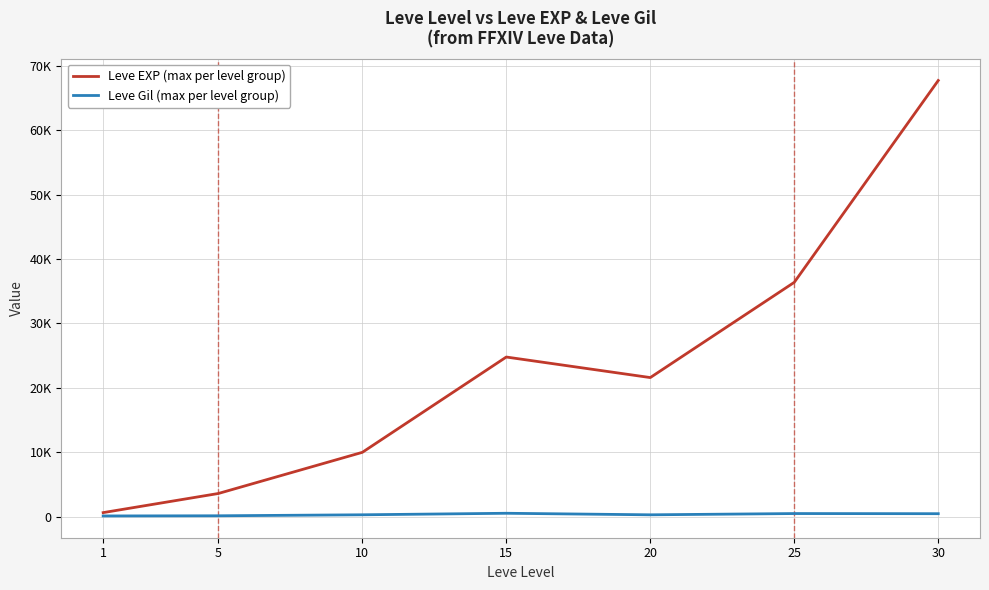

What are all the series names shown in the legend?

Leve EXP (max per level group), Leve Gil (max per level group)